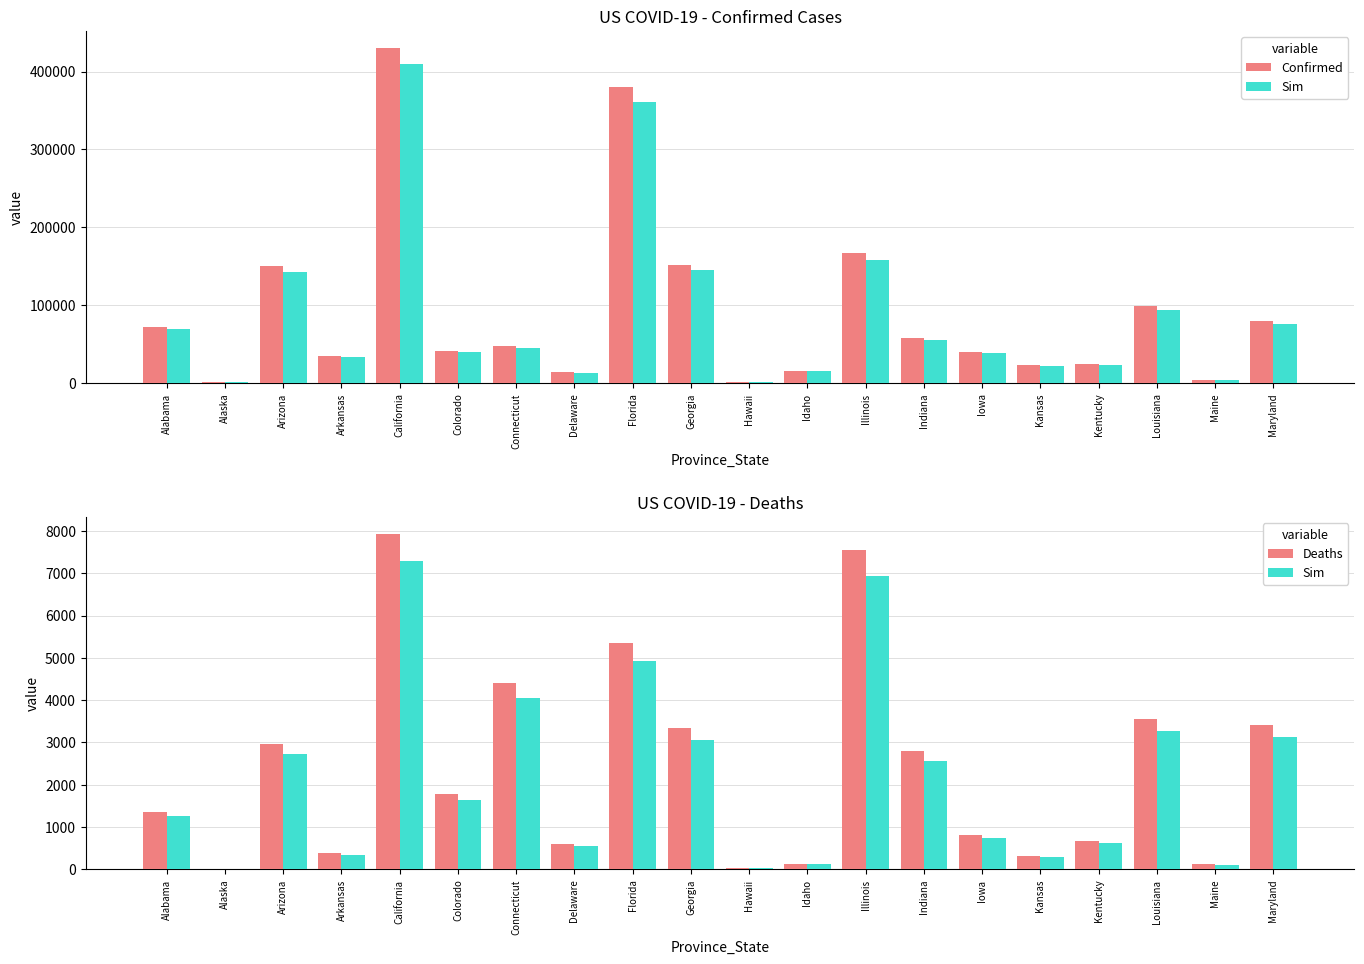

Which series has the widest spread of values?

Confirmed